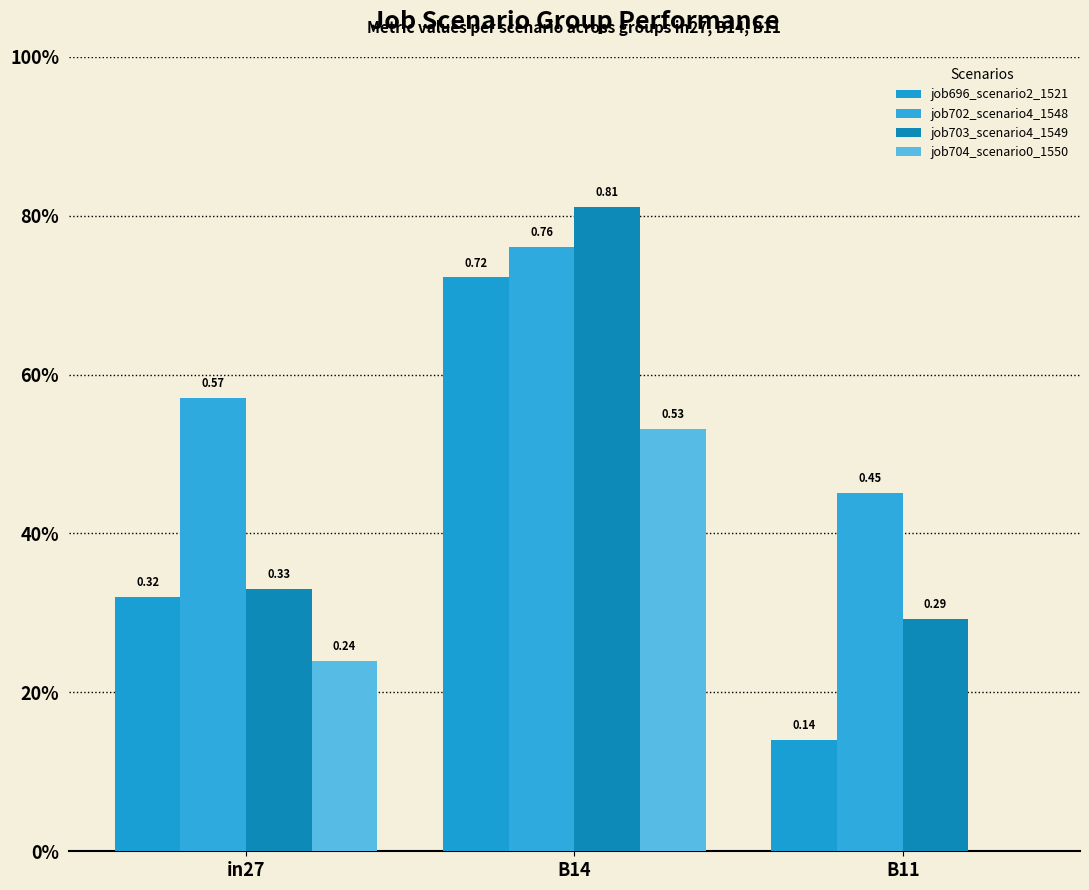

List the series in order of their peak value, highest first.

job703_scenario4_1549, job702_scenario4_1548, job696_scenario2_1521, job704_scenario0_1550